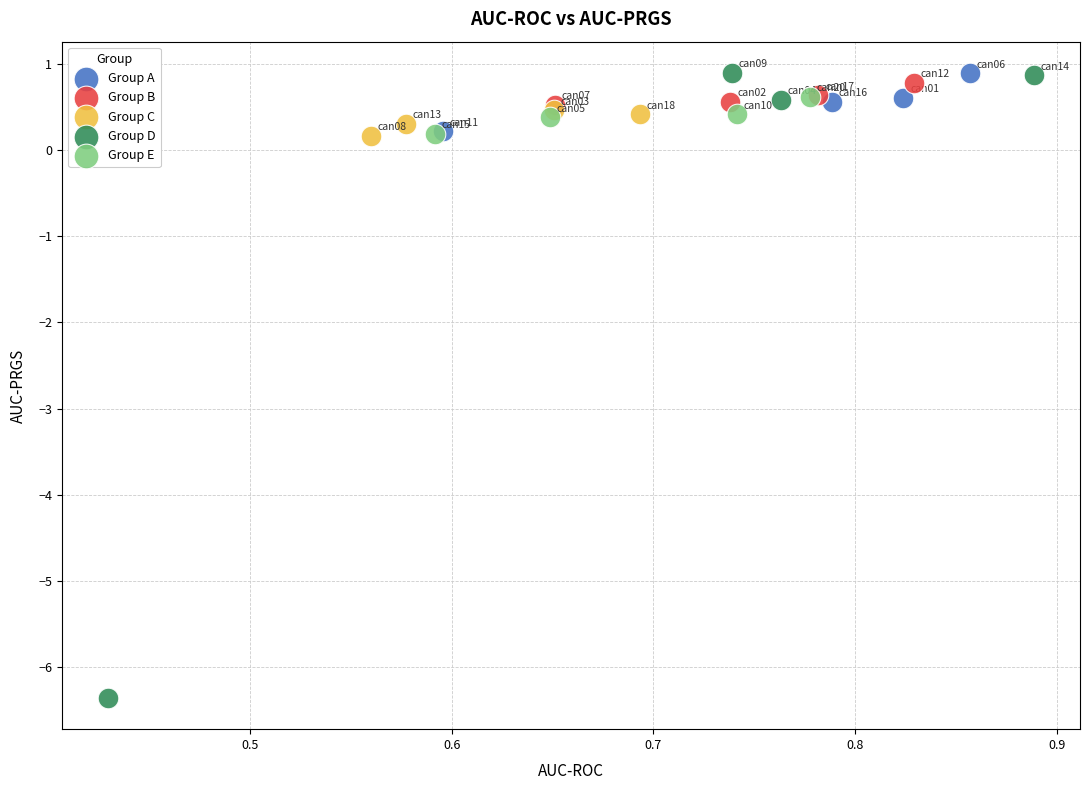

What are all the series names shown in the legend?

Group A, Group B, Group C, Group D, Group E